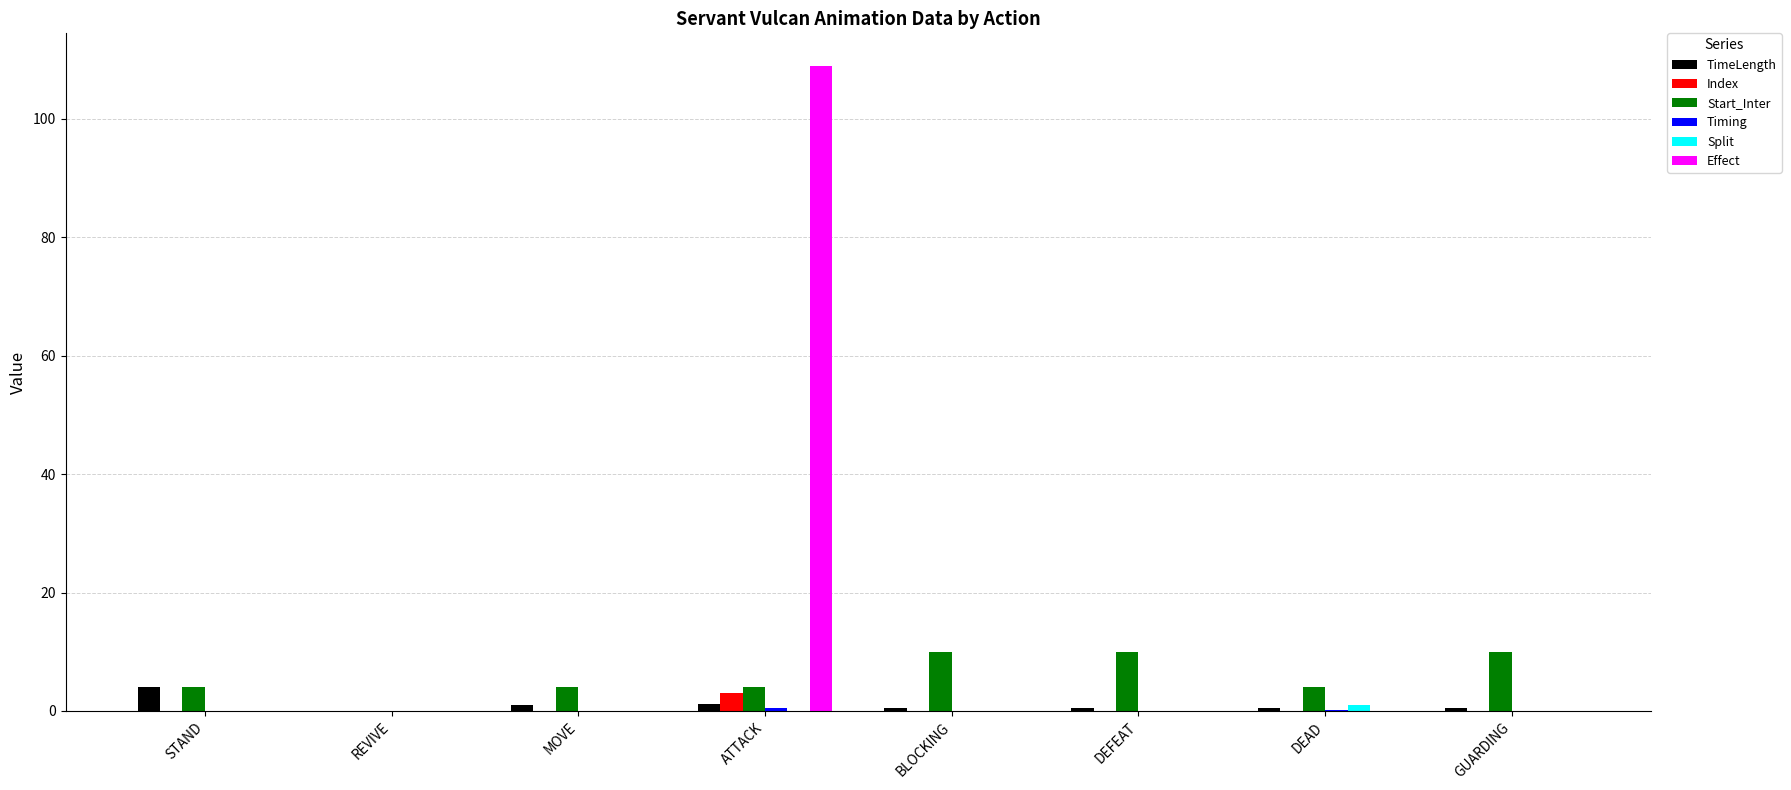

What is the total value across all series at STAND?

8.0